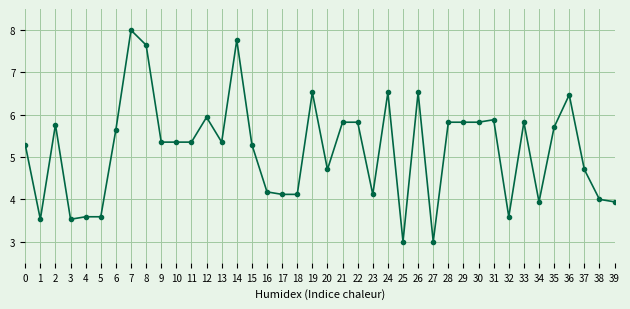

Between 17 and 38, which is larger?

17